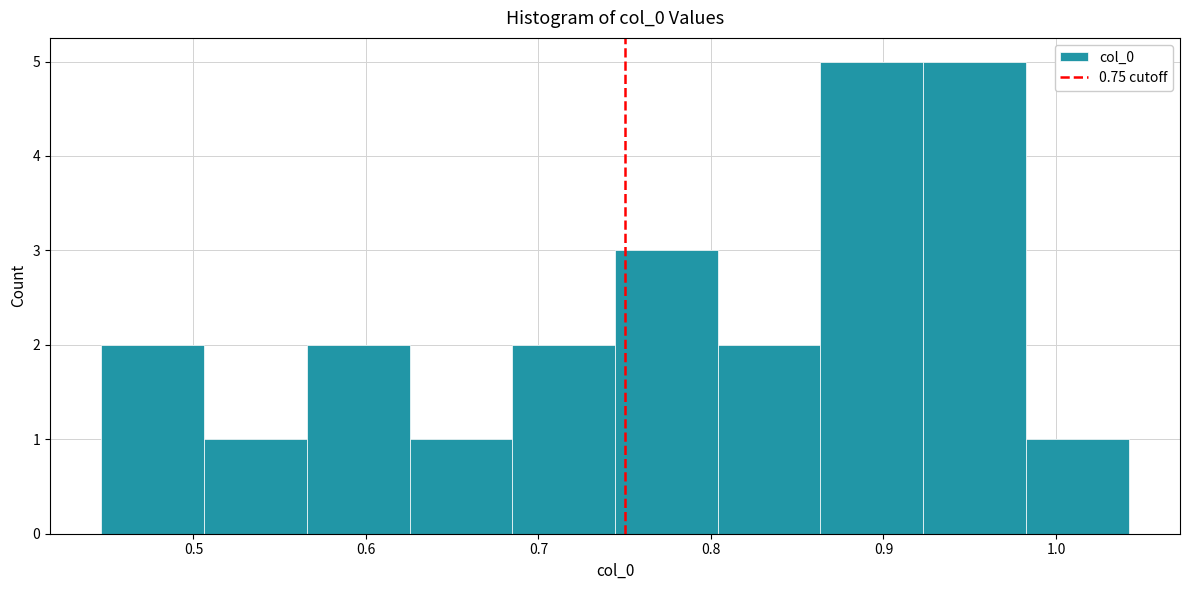

What is the height of the bar covering 0.51 to 0.57 on the x-axis? Neither the bar edges nor the heights are printed on the chart, so give them approximately, as read against the axes.

1